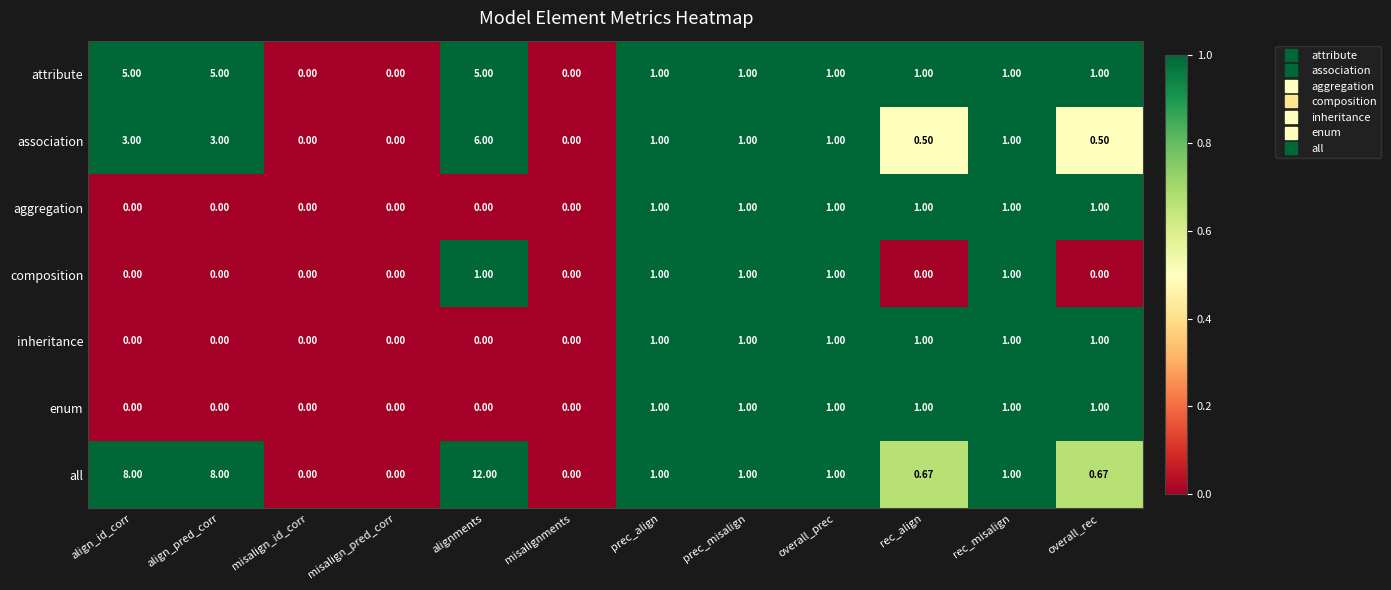

Which series has the largest range (max minus min)?

all